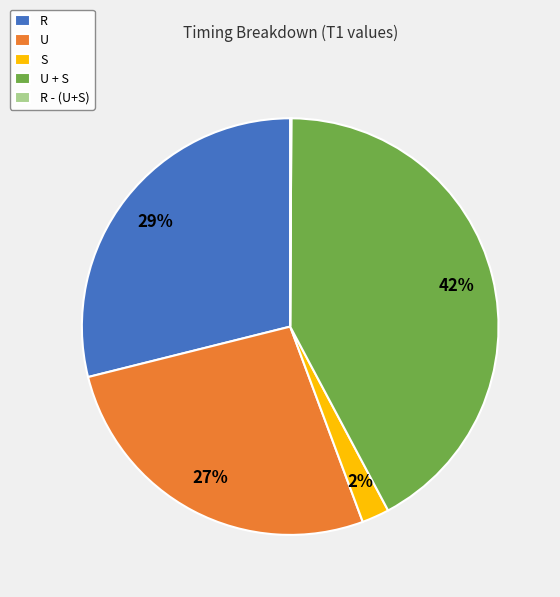

Which slice is the largest?

U + S